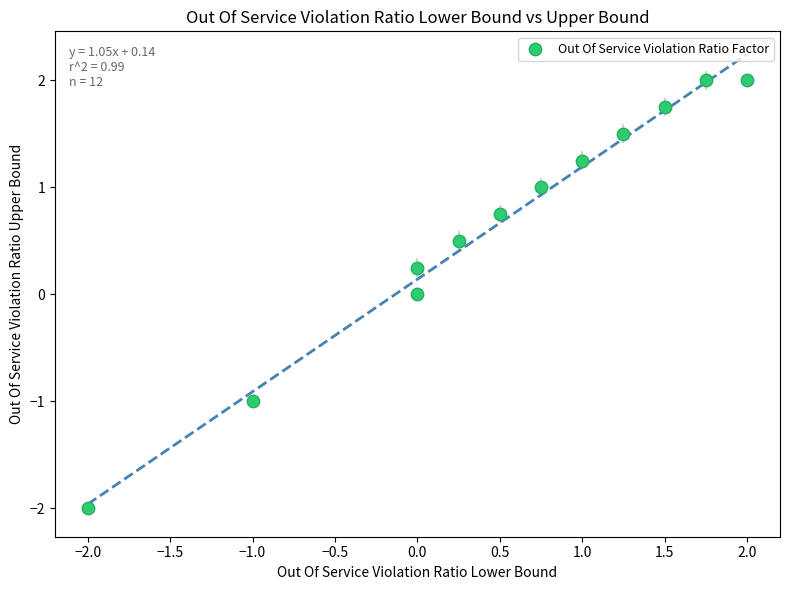

What is the average Y value?

0.7